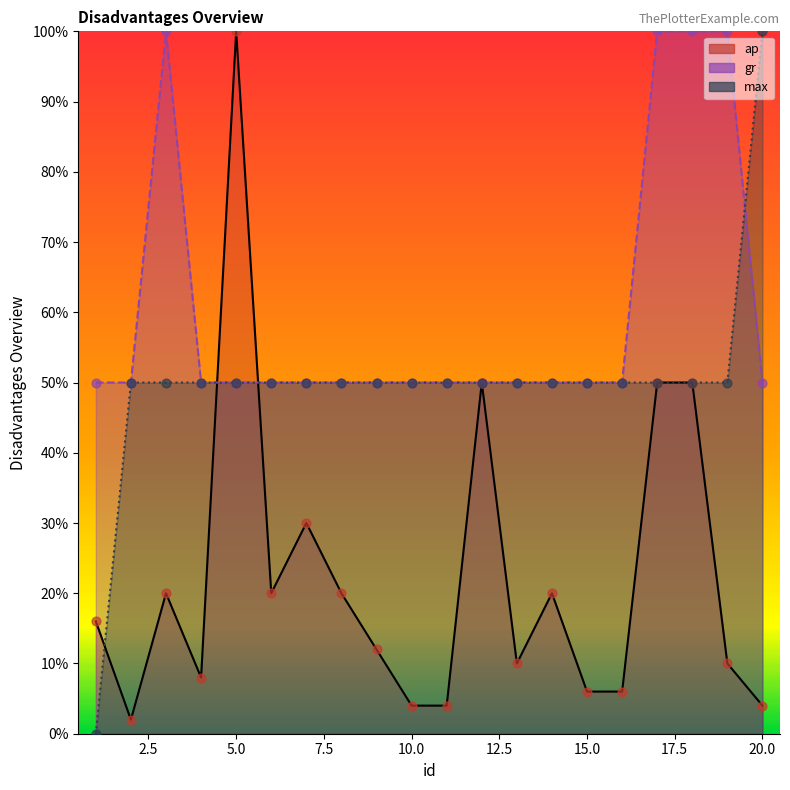

At how many categories does at least one series exceed 40?

20